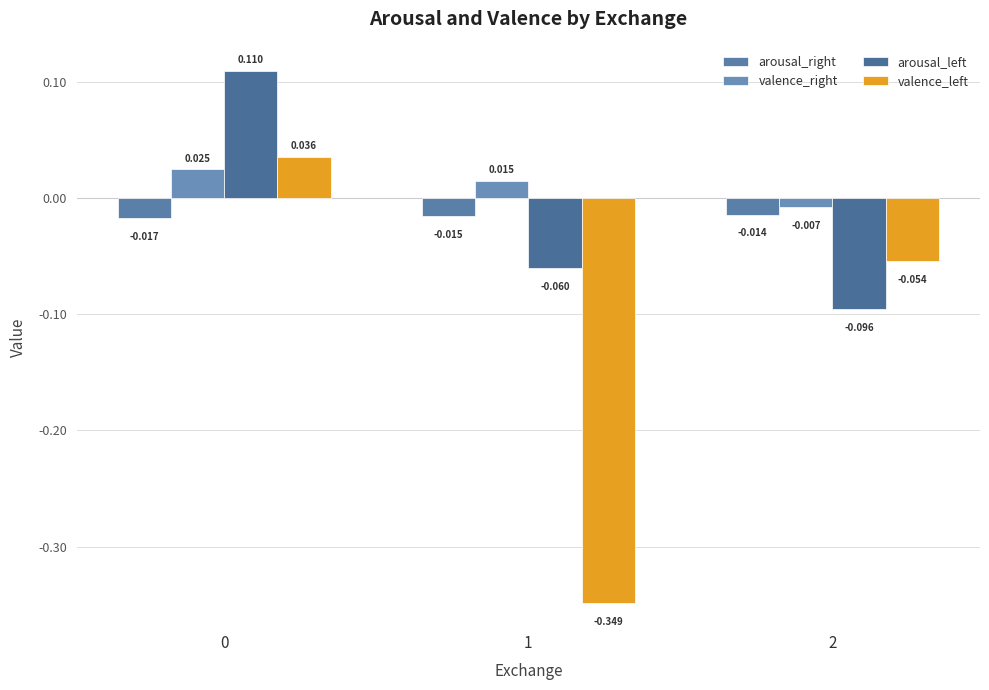

How many bars are there in total?

12